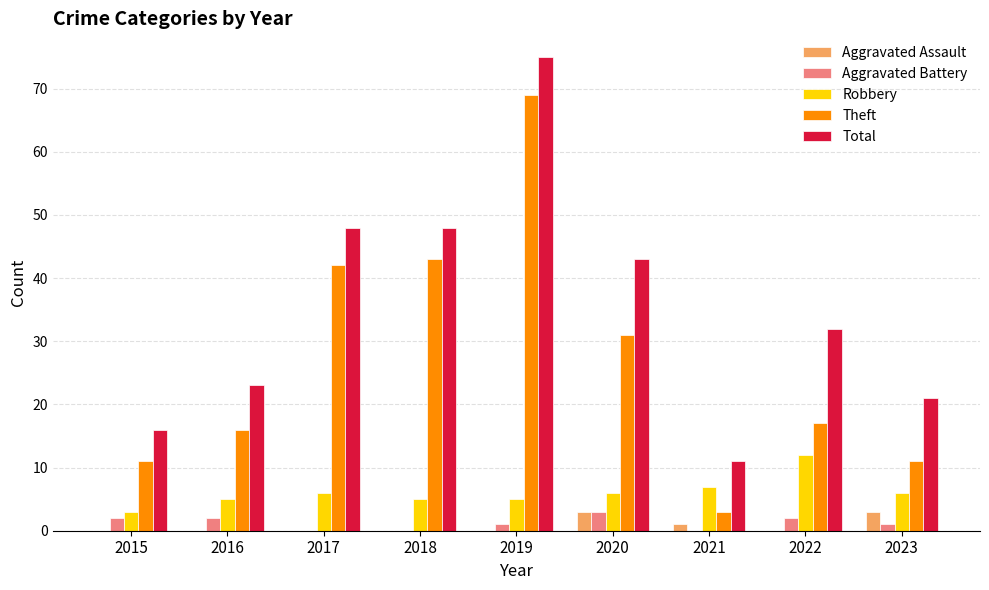

What is the total value across all series at 2020?

86